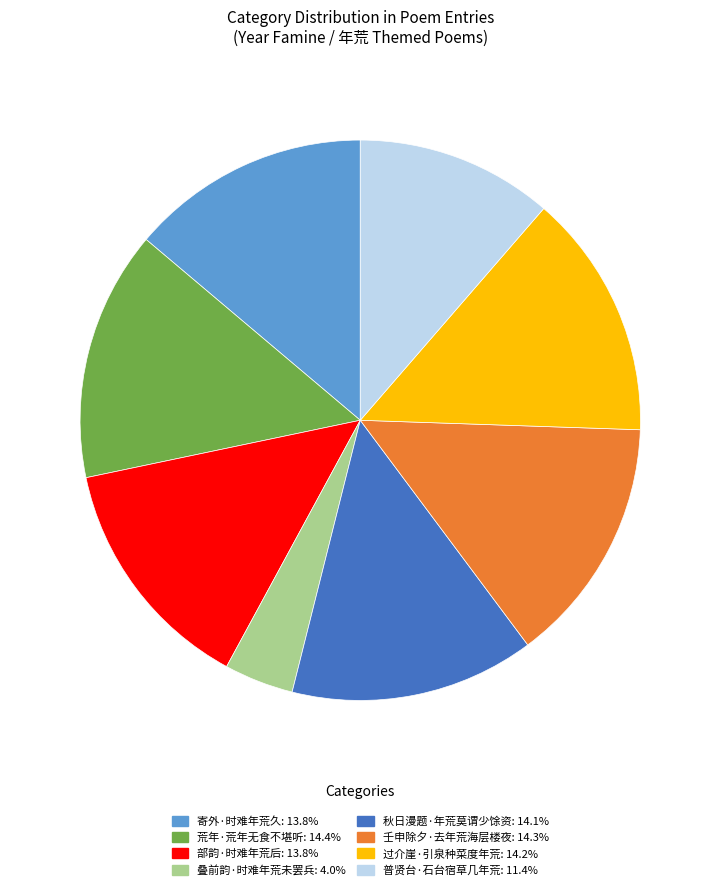

Is the sum of 秋日漫题·年荒莫谓少馀资 and 壬申除夕·去年荒海层楼夜 greater than half?

No